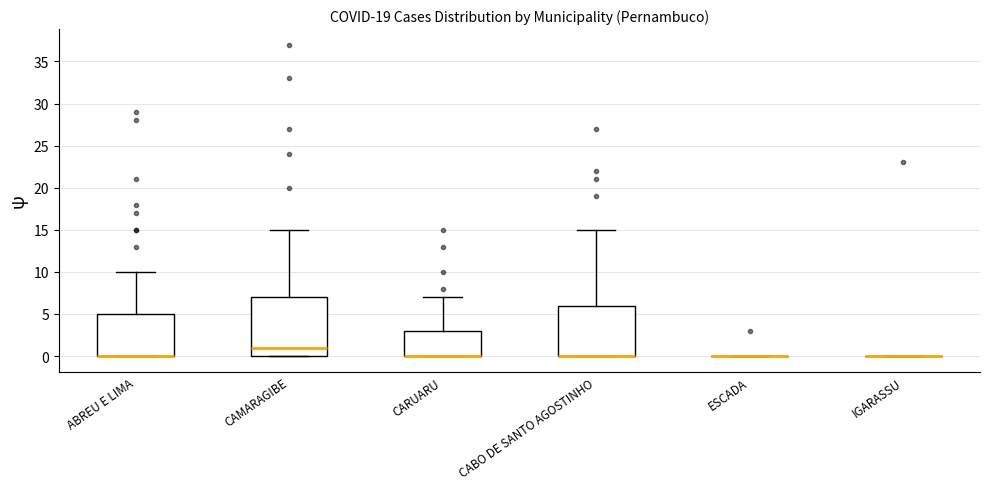

Reading left to right, transcribe this box plot: for each box, give where its median line is, the range the box spans, and where its two whiskers end, as read against the y-axis. The values are not printed on the chart, so give them approximately, as read against the axis.

ABREU E LIMA: median 0 (drawn on the box's lower edge), box 0 to 5, whiskers 0 to 10
CAMARAGIBE: median 1, box 0 to 7, whiskers 0 to 15
CARUARU: median 0 (drawn on the box's lower edge), box 0 to 3, whiskers 0 to 7
CABO DE SANTO AGOSTINHO: median 0 (drawn on the box's lower edge), box 0 to 6, whiskers 0 to 15
ESCADA: box collapsed to a line at 0, whiskers 0 to 0
IGARASSU: box collapsed to a line at 0, whiskers 0 to 0